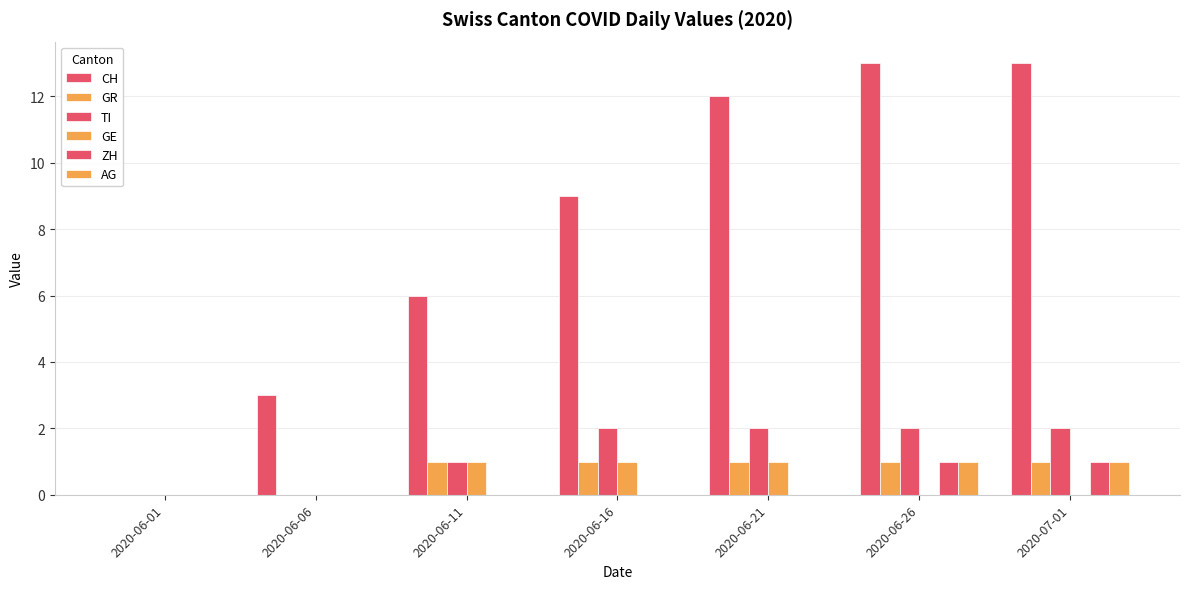

Are the bars horizontal?

No